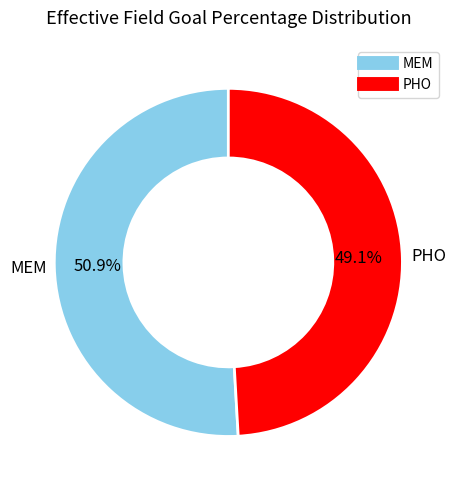

To the nearest percent, what is the average slice percentage?

50%